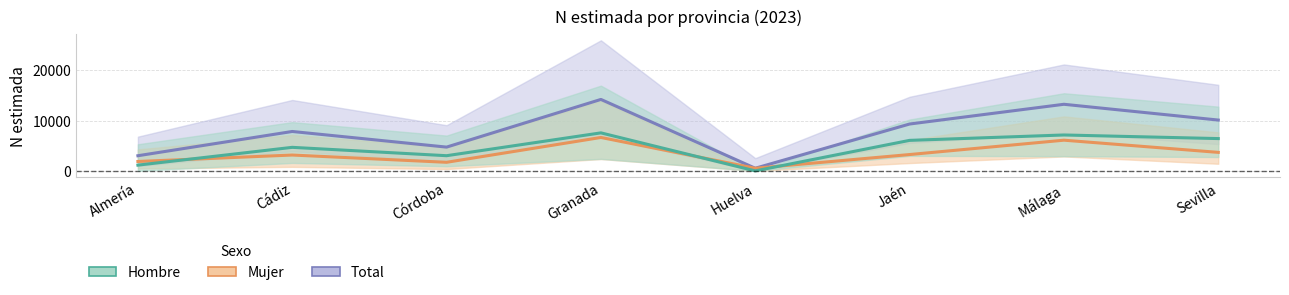

Where is the first local minimum for Total?

Córdoba